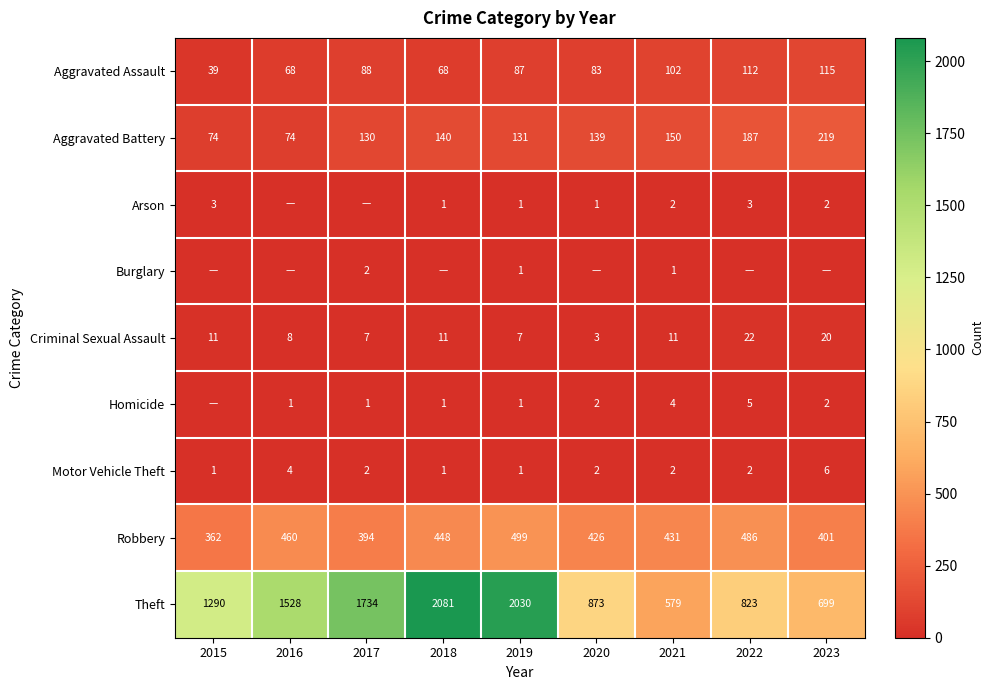

What is the total value across all series at 2019?

2758